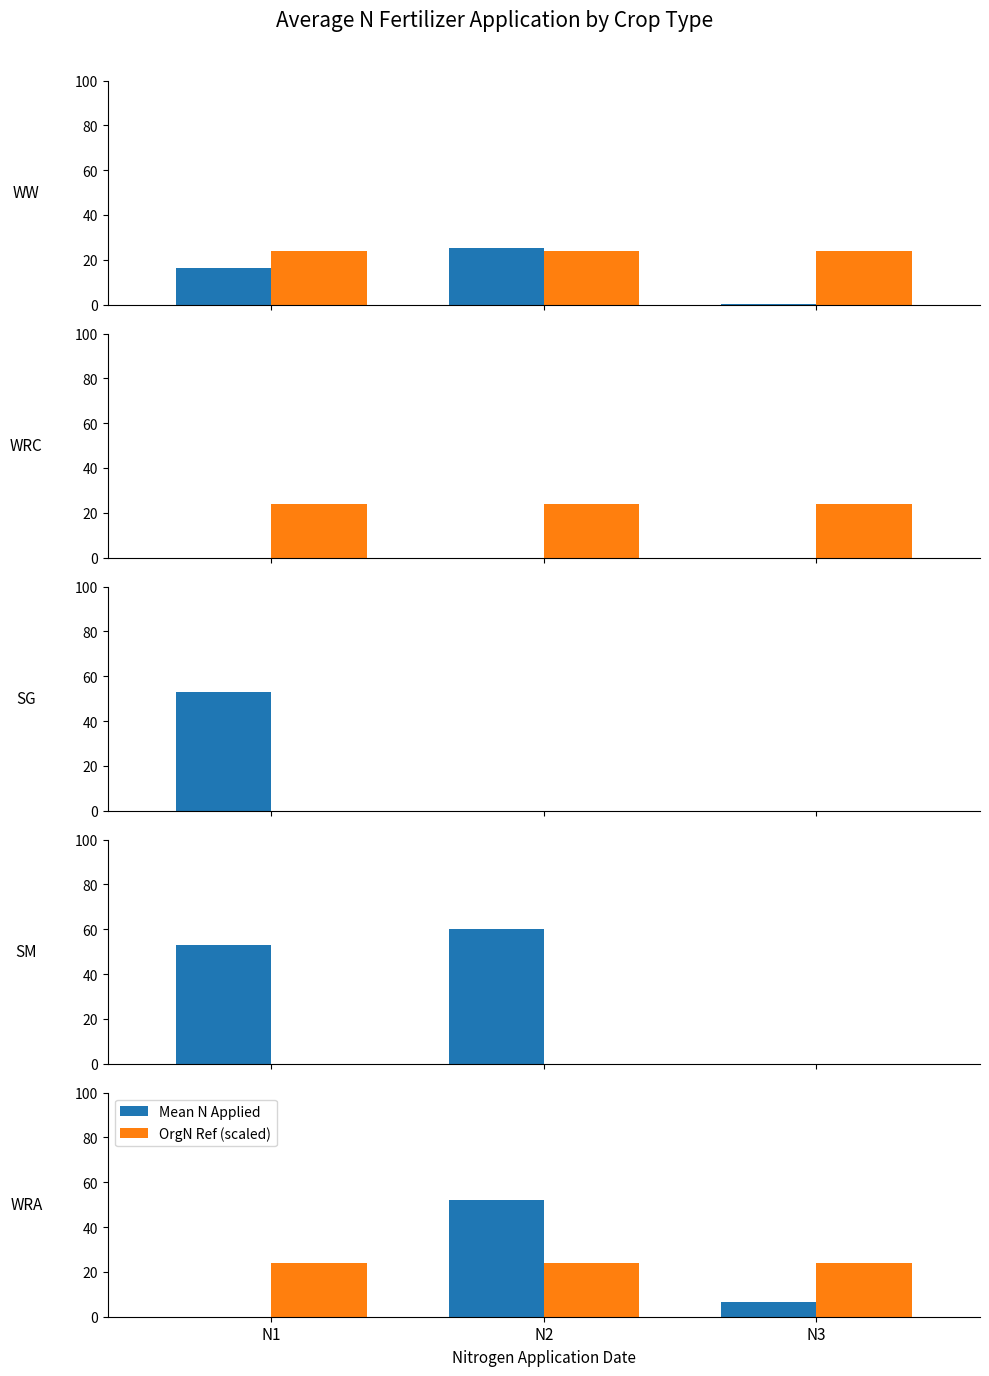

At which category does the chart reach its minimum across all series?

N1